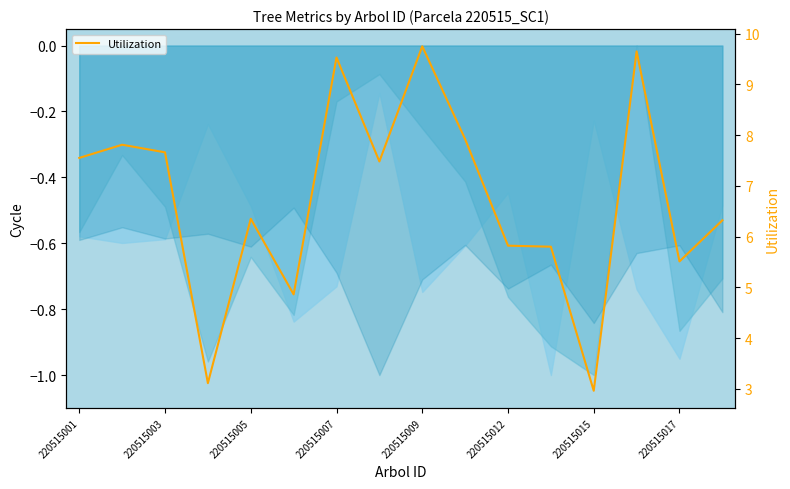

Does the chart have visible grid lines?

No